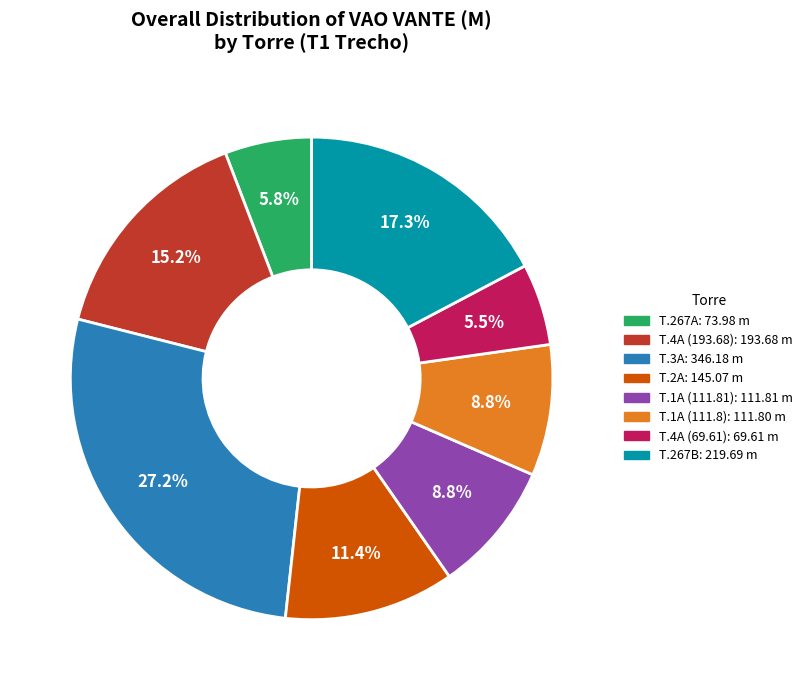

Is there any slice that represents more than half of the pie?

No